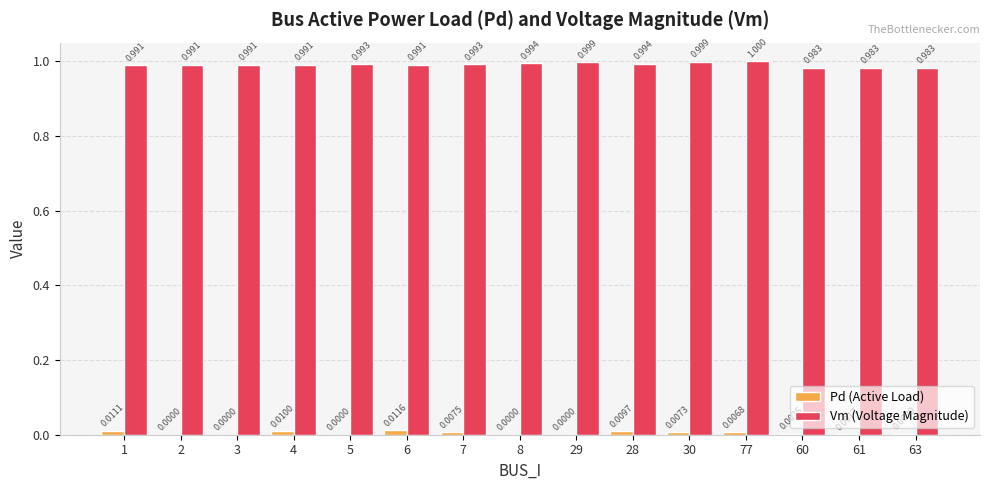

Which series has the largest total across all categories?

Vm (Voltage Magnitude)